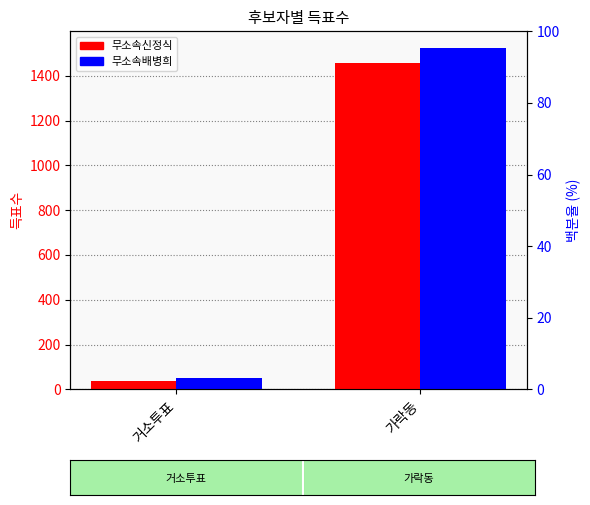

Rank the series by their average value, from lowest to highest.

무소속신정식, 무소속배병희